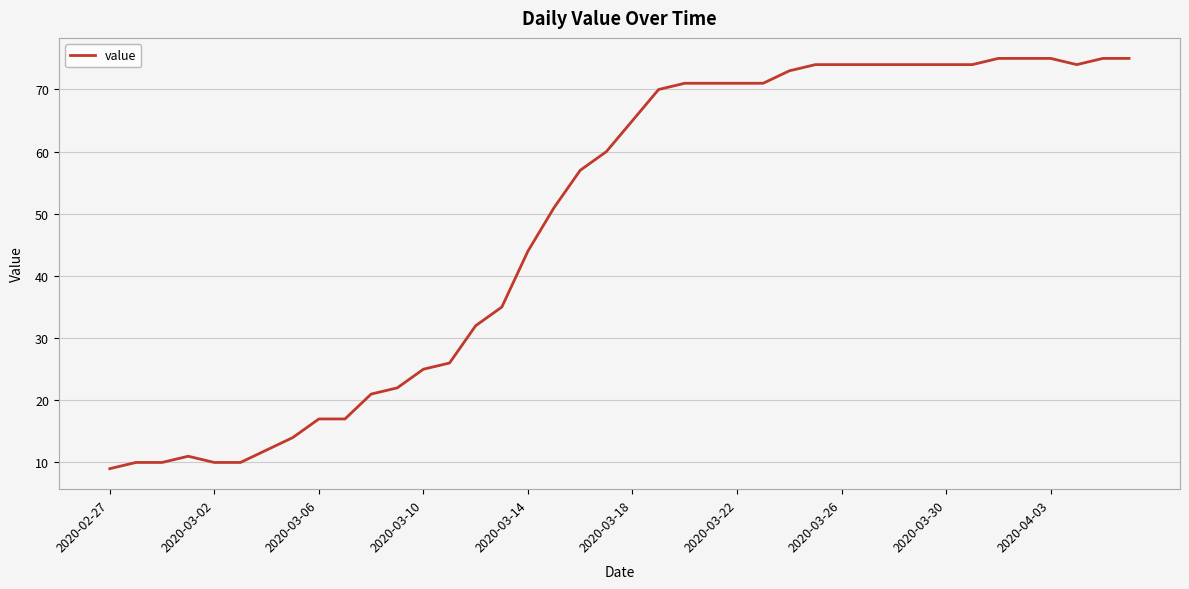

What is the smallest value displayed?

9